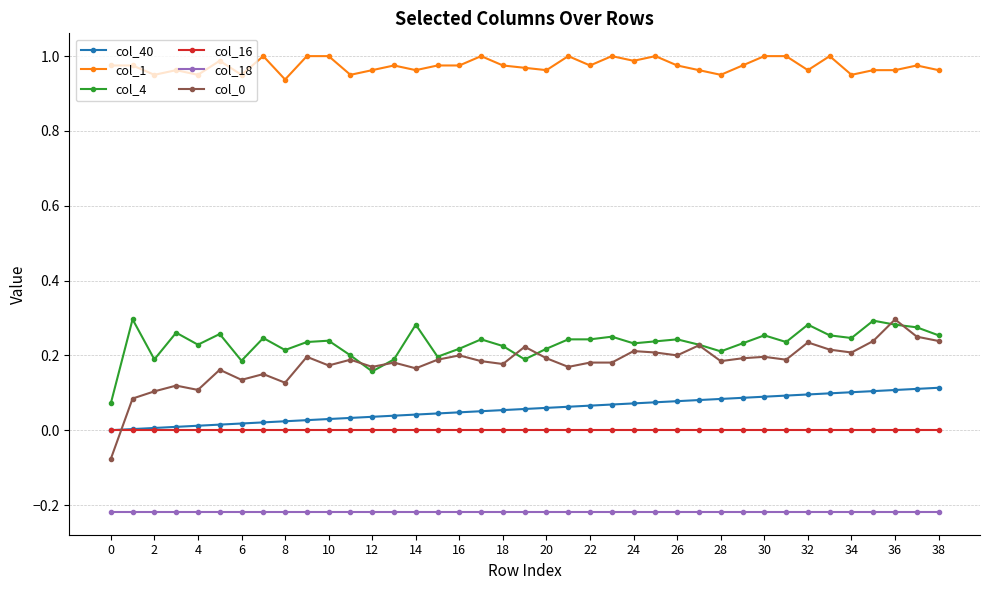

True or false: col_0 and col_18 intersect in this chart.

False